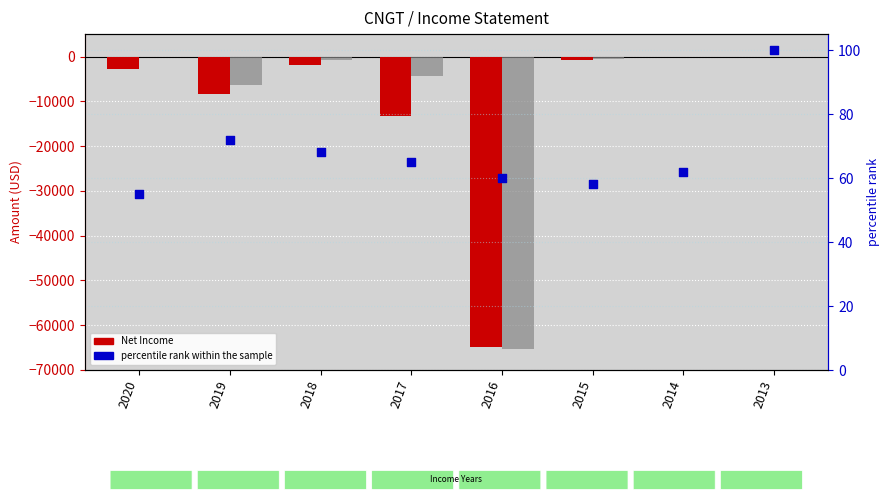

What is the total value across all series at 2015?

-1242